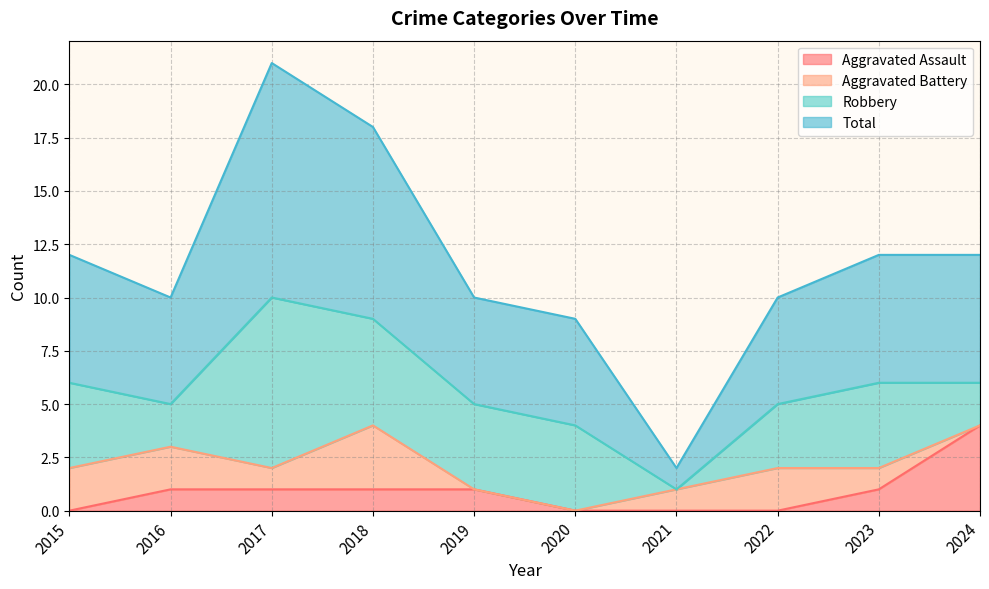

Does the chart display data point markers on the line(s)?

No